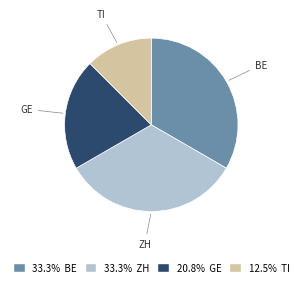

Does any single category account for the majority?

No